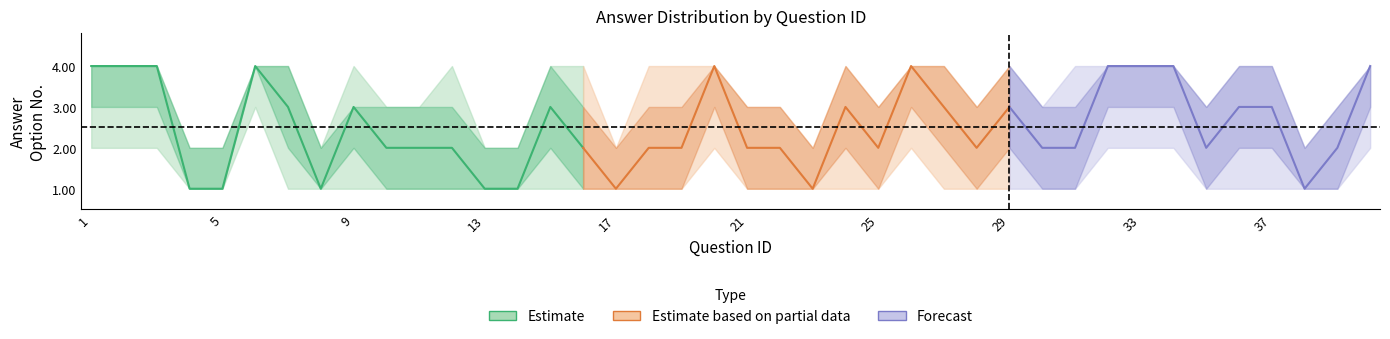

The upper2 series shows 4 at 40. True or false?

True